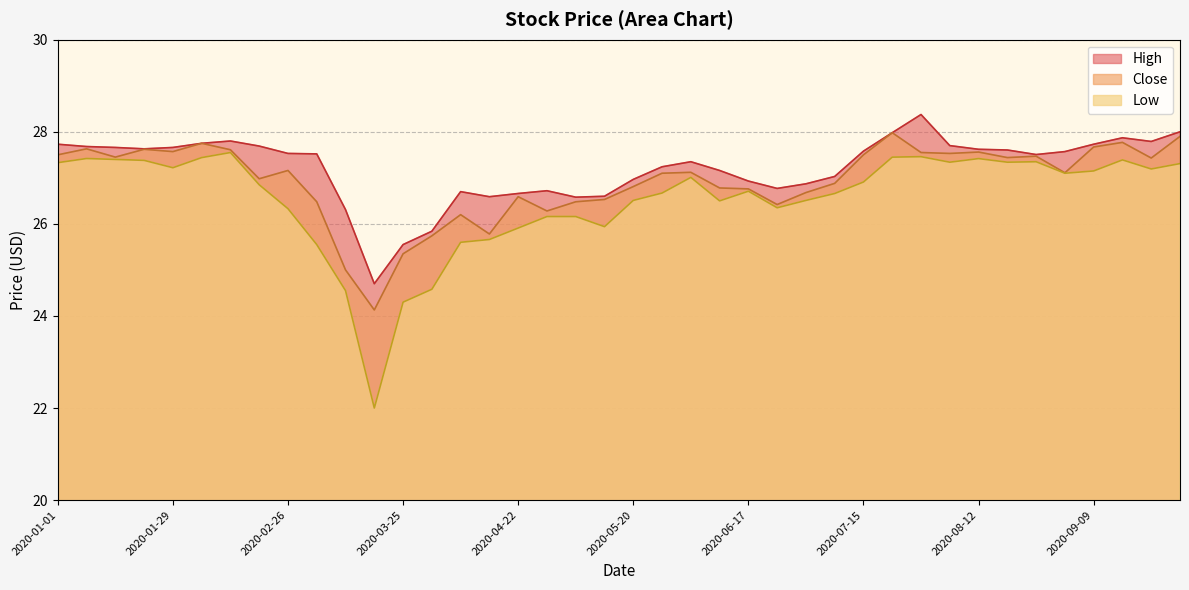

What is the label of the 1st point from the left?

2020-01-01